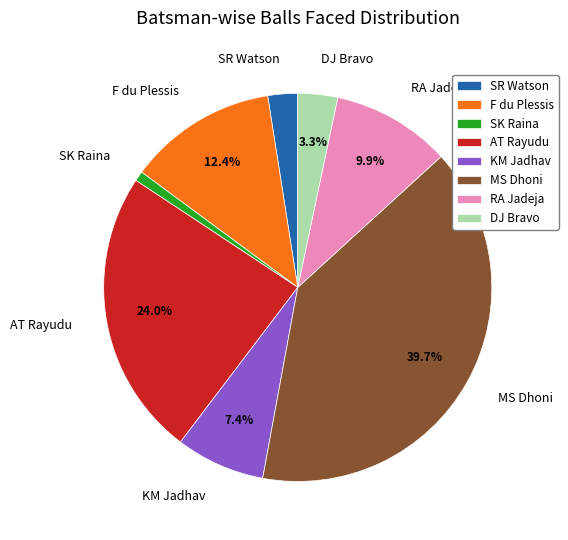

How many slices are in this pie chart?

8